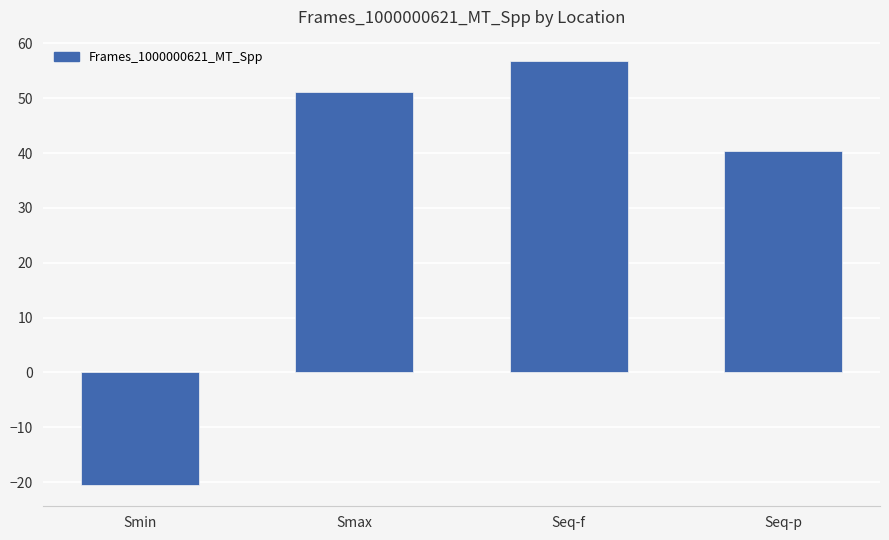

Between Seq-f and Seq-p, which is larger?

Seq-f